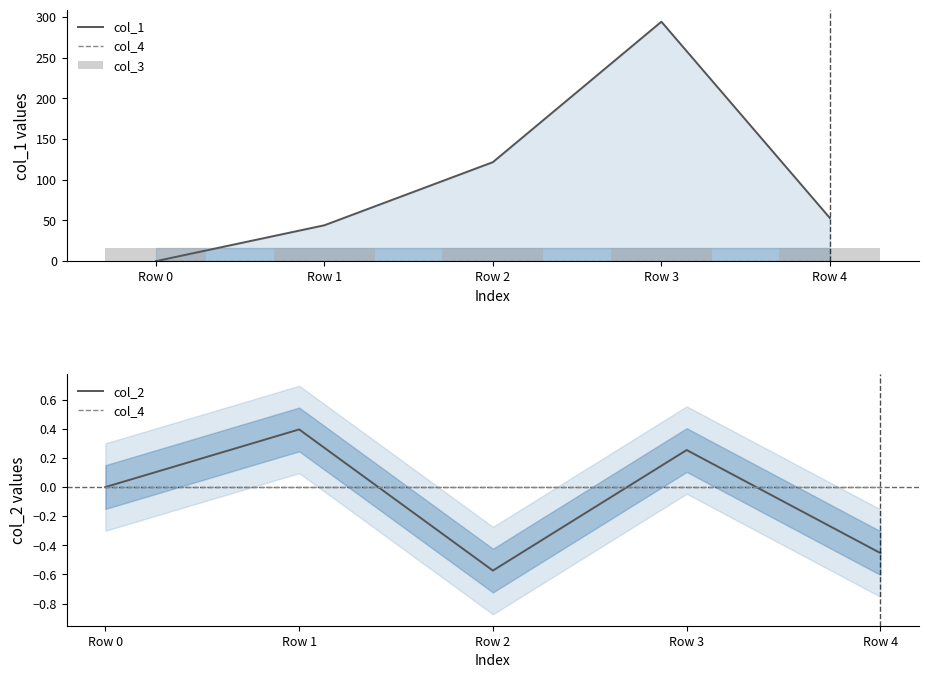

Reading left to right, transcribe all the data shown in this chart.

col_1: 0.0	44.1	121.6	294.1	53.0
col_4: 0.0	0.0	0.0	0.0	0.0
col_3: 16.0	16.0	16.0	16.0	16.0
col_2: 0.0	0.4	-0.6	0.3	-0.5